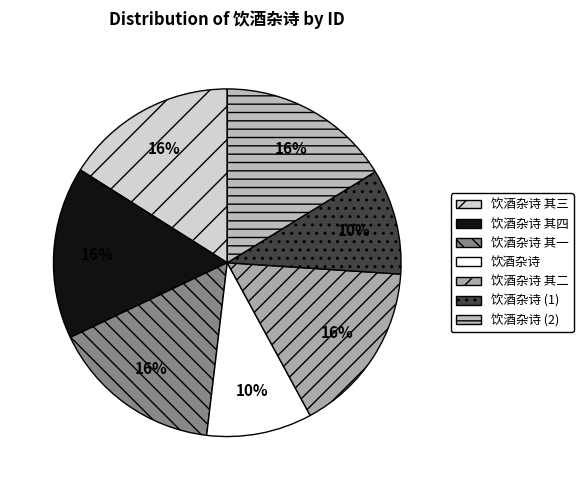

How many slices are in this pie chart?

7